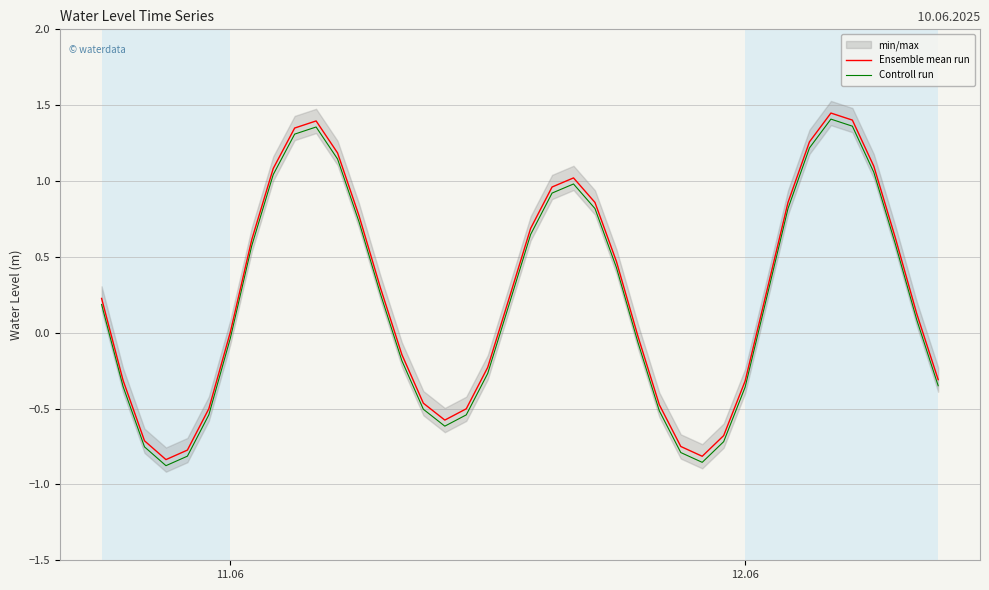

What is the difference between the maximum and second lowest values in the Controll run series?

2.3